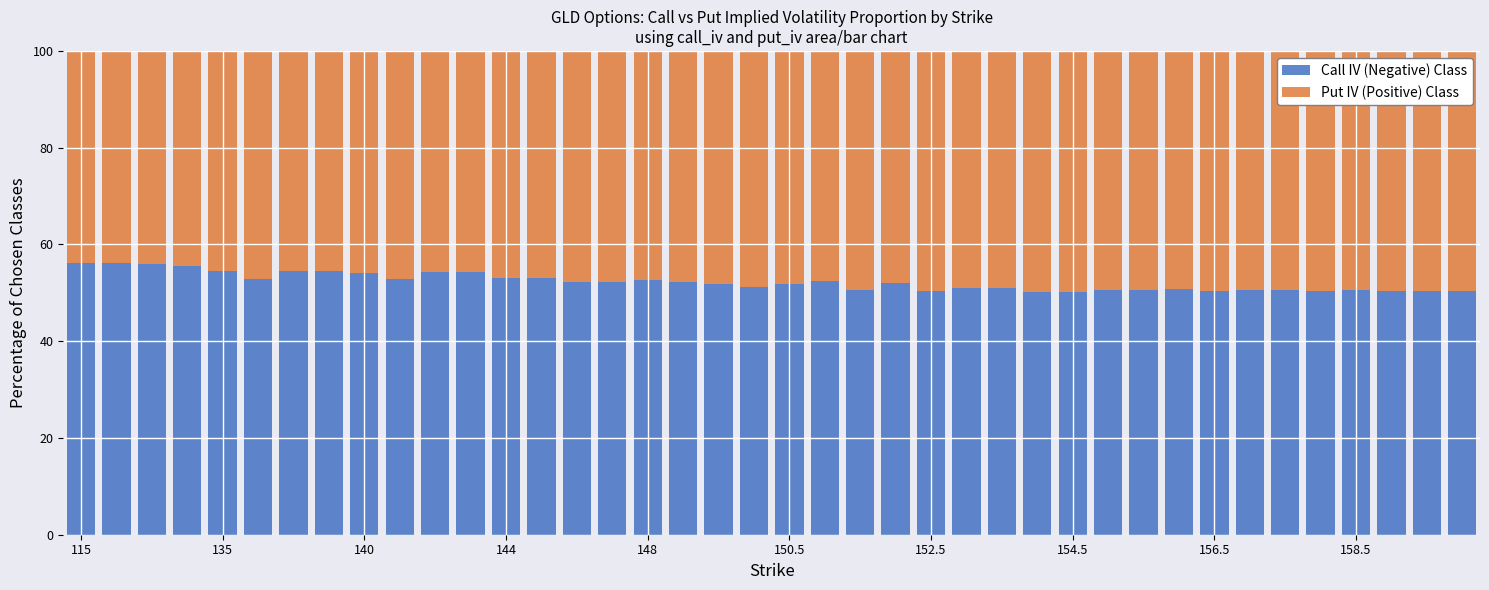

What is the lowest value of the Call IV (Negative) Class series?

50.2